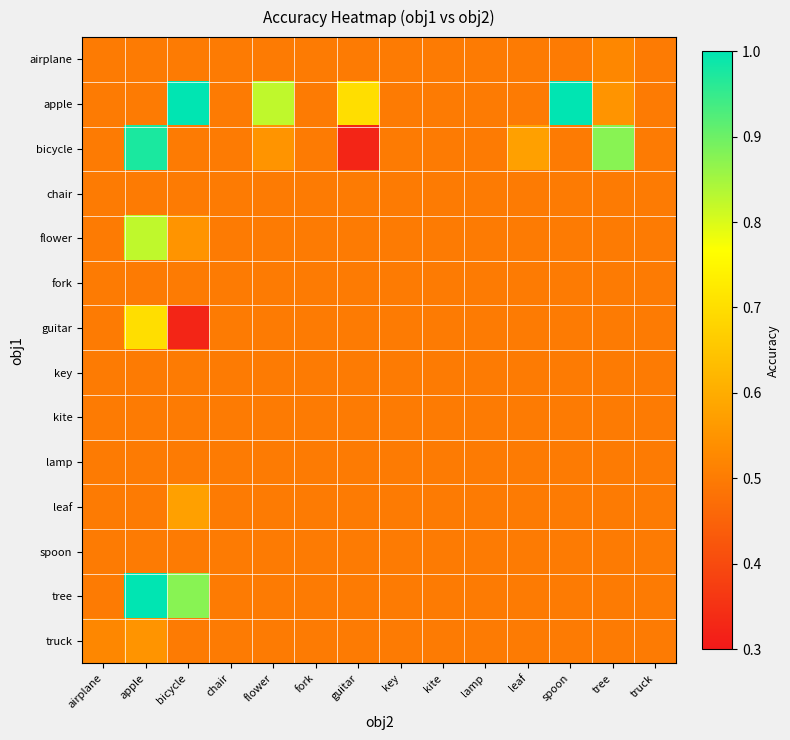

Rank the series by their maximum value, from lowest to highest.

chair, fork, key, kite, lamp, spoon, airplane, truck, leaf, guitar, flower, bicycle, apple, tree